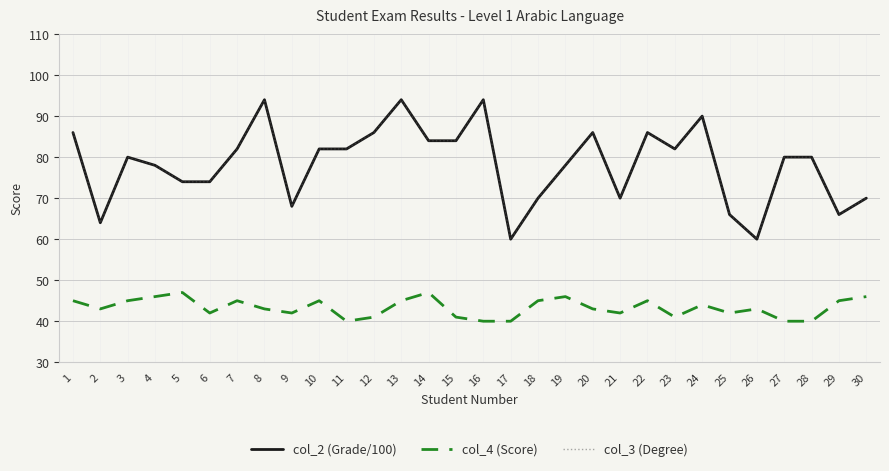

Does the chart display data point markers on the line(s)?

No